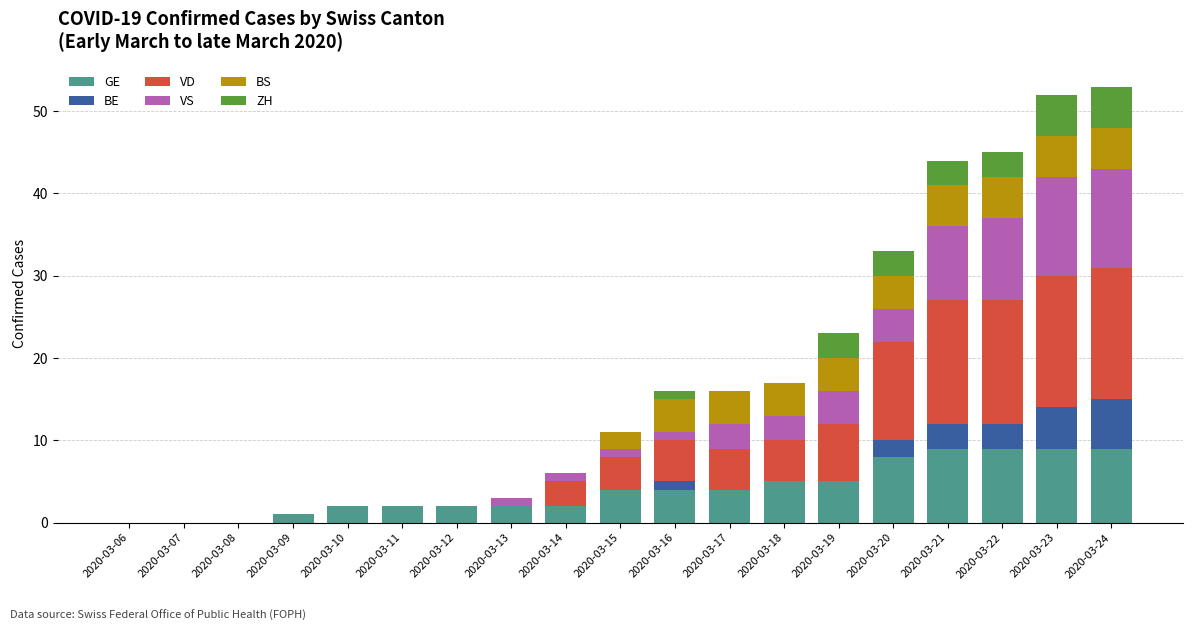

What is the sum of all GE values?

77